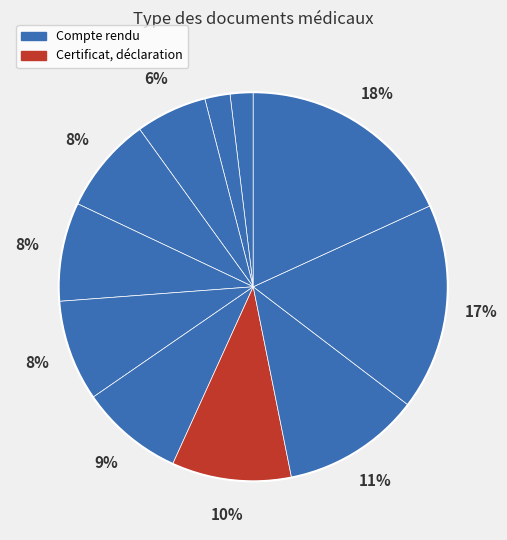

How many segments does this pie chart have?

11